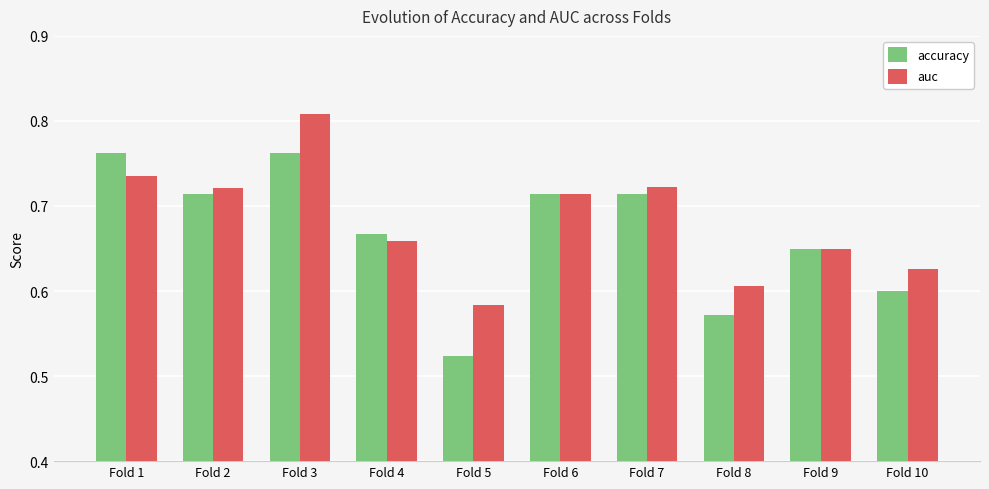

Is the value of auc at Fold 10 greater than the value of accuracy at Fold 1?

No